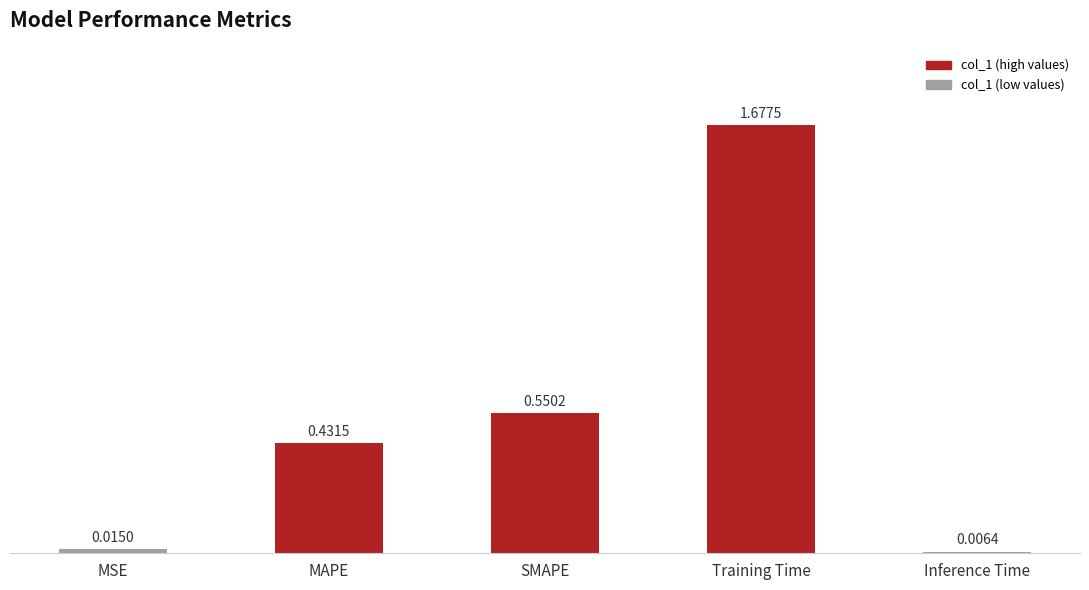

What is the sum of all values?

2.7